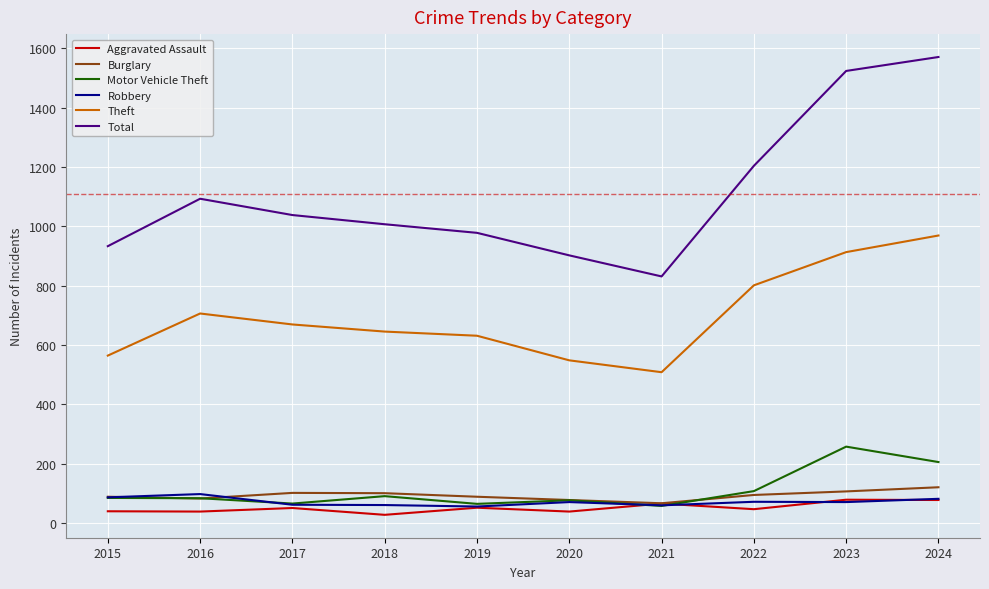

True or false: Total and Robbery cross at least once.

False